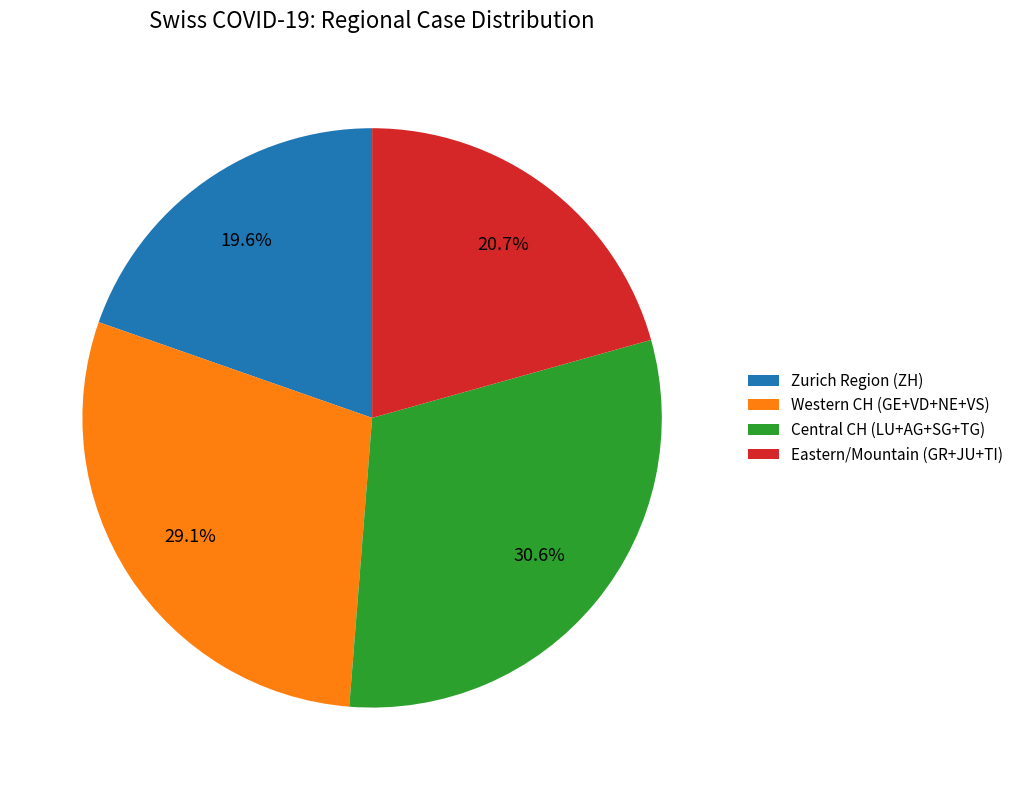

Is Western CH (GE+VD+NE+VS) the majority of the pie?

No